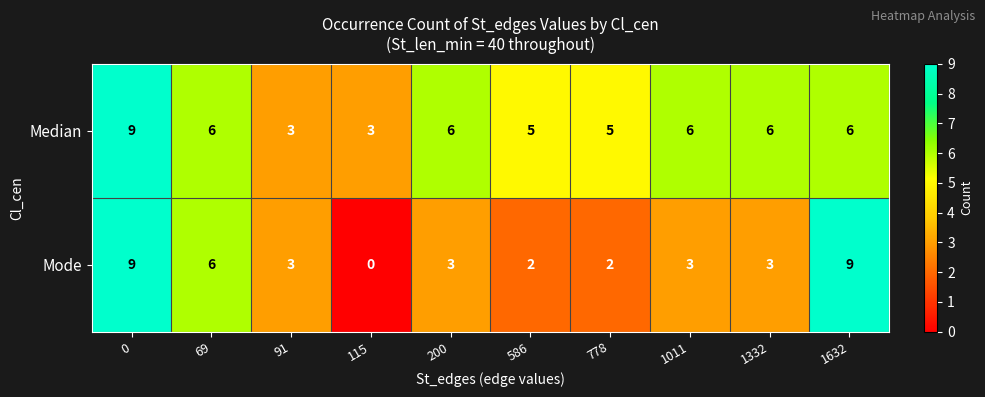

How many values in the Median series are below 6?

4